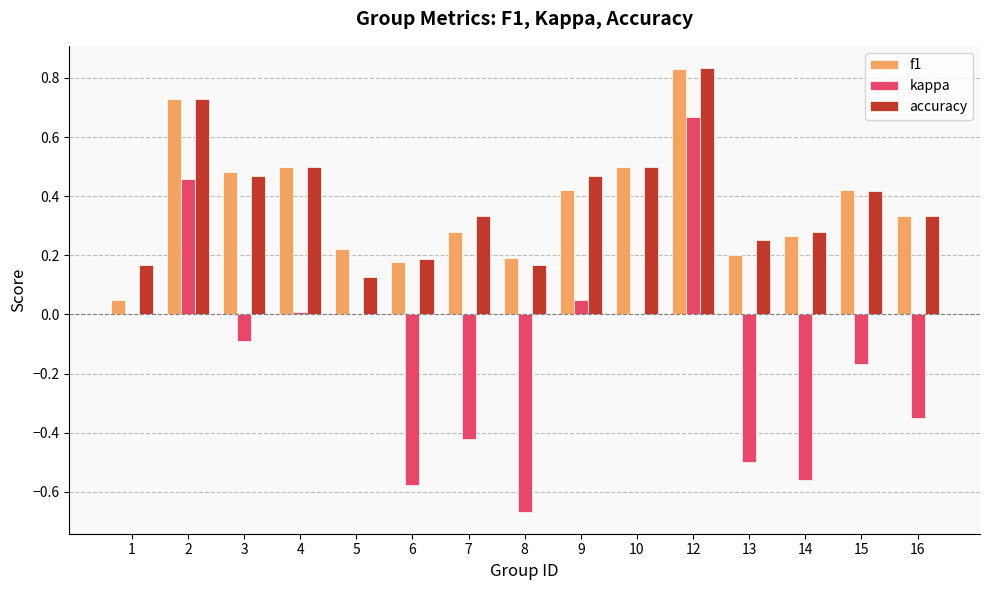

Is the value of f1 at 9 greater than the value of accuracy at 5?

Yes